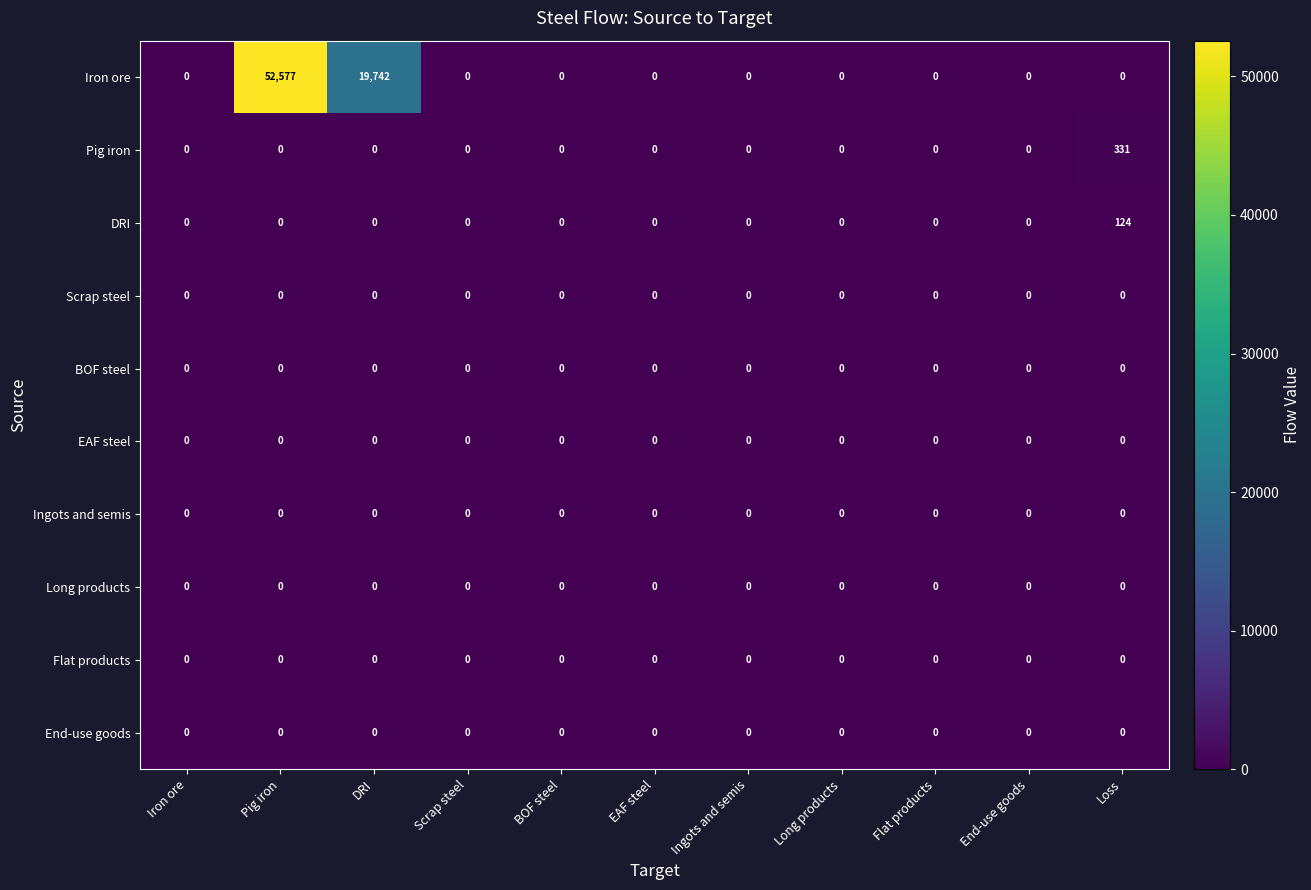

Which series has the widest spread of values?

Iron ore